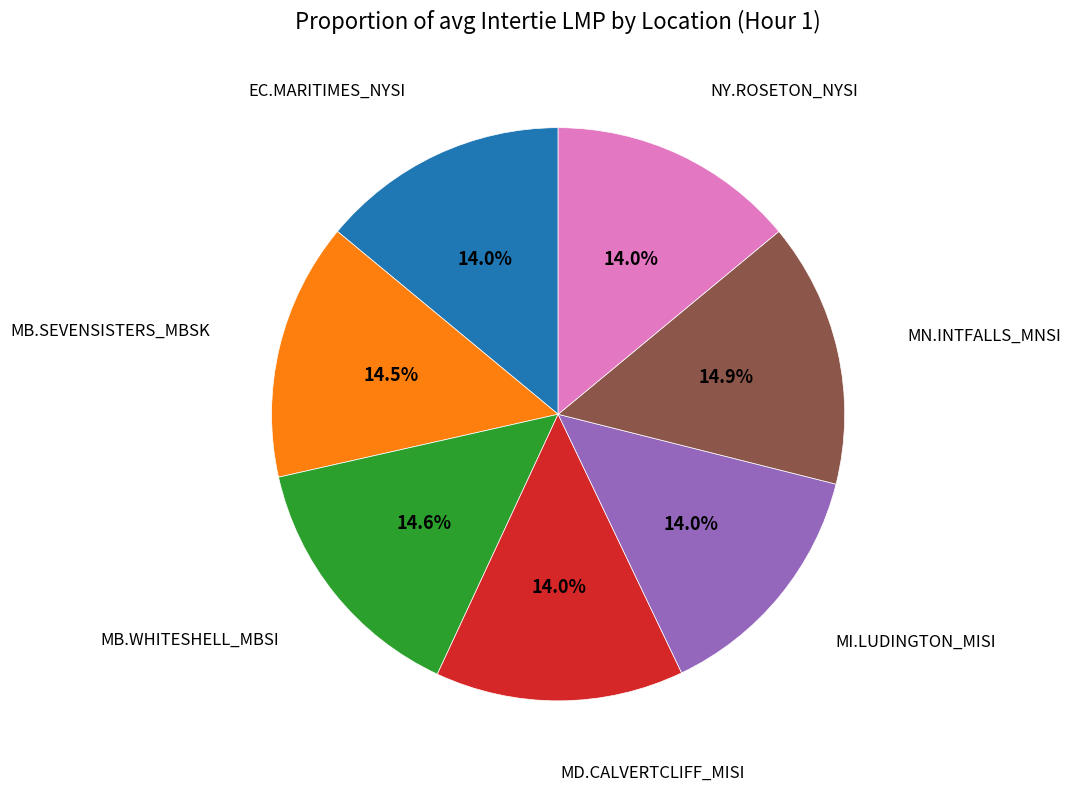

What percentage is the EC.MARITIMES_NYSI slice, to the nearest percent?

14%